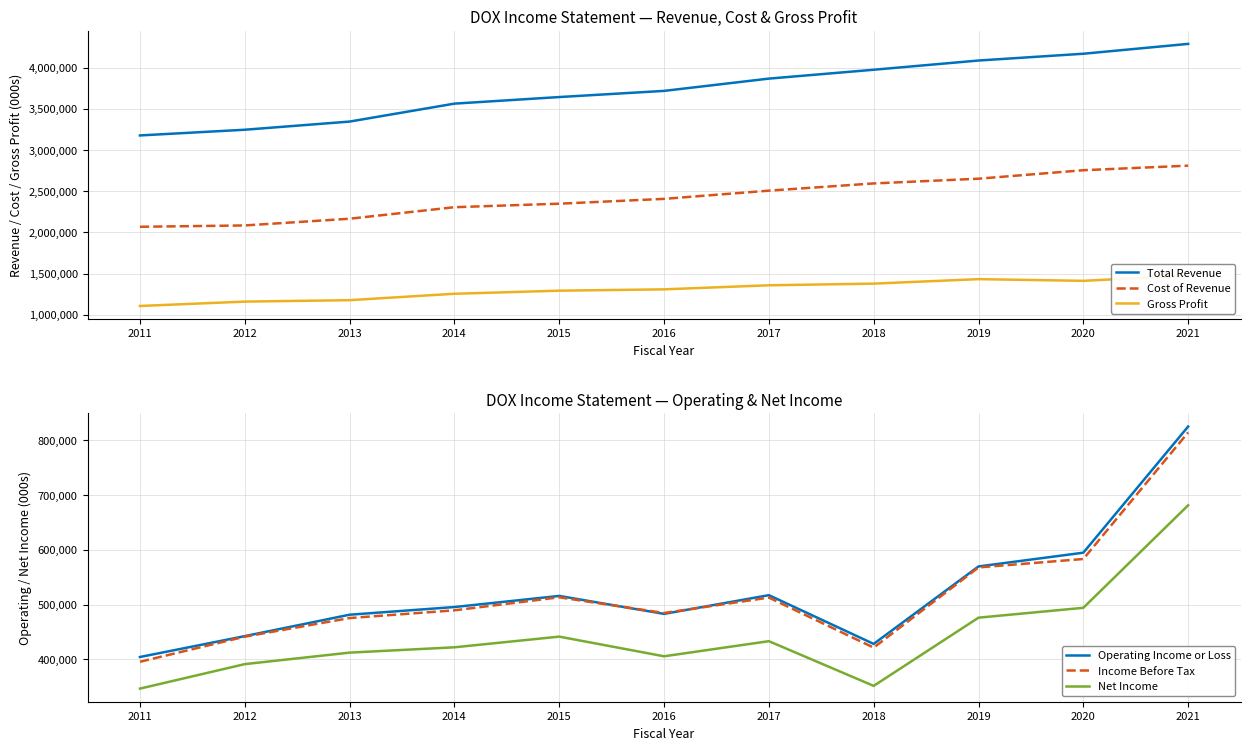

Where do Income Before Tax and Operating Income or Loss first cross each other?

2015 and 2016